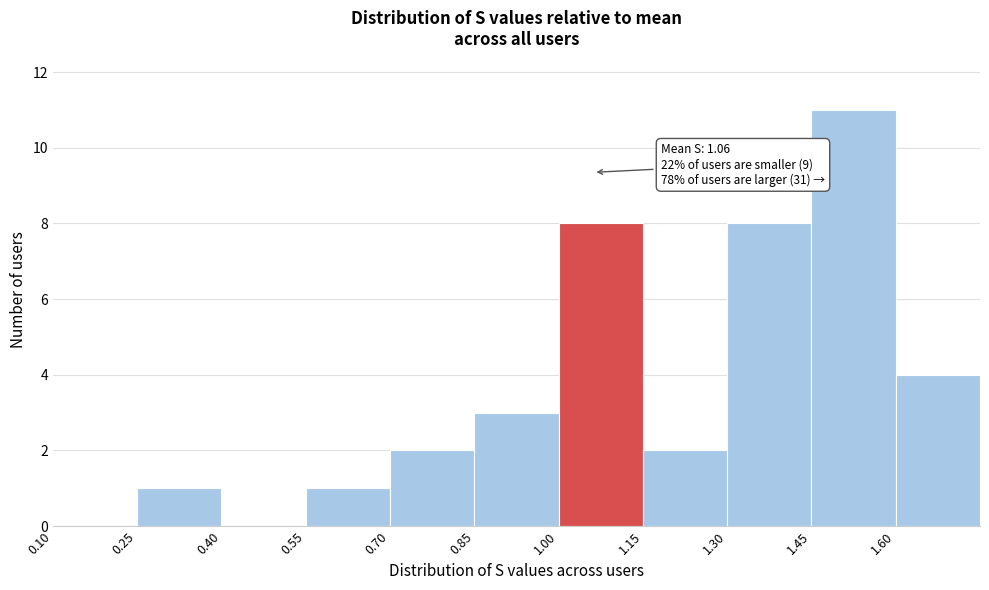

Which range on the x-axis has the tallest bar?

1.45 to 1.60